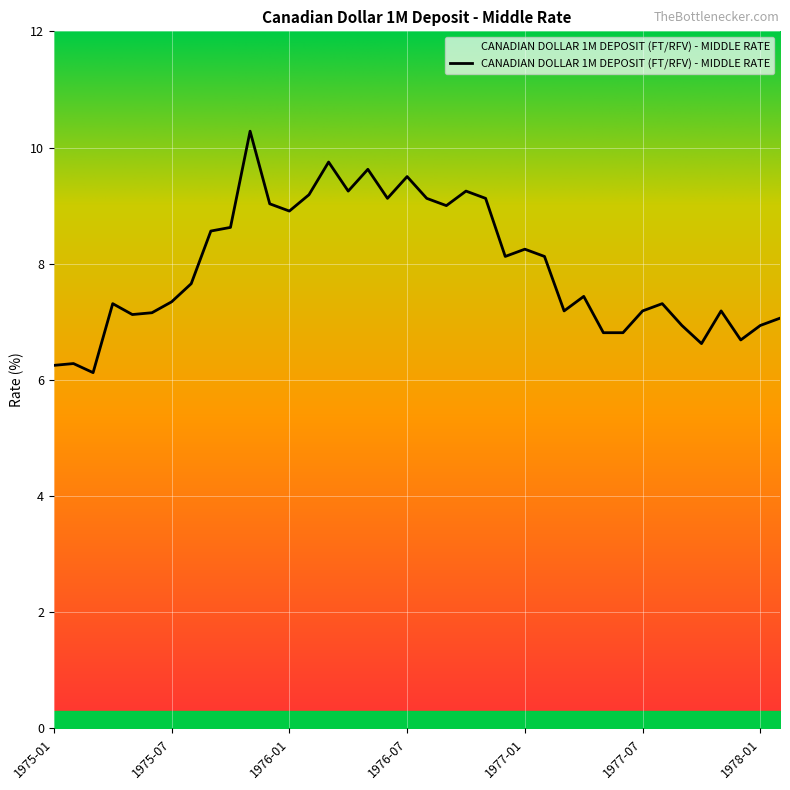

What is the maximum value shown in the chart?

10.3